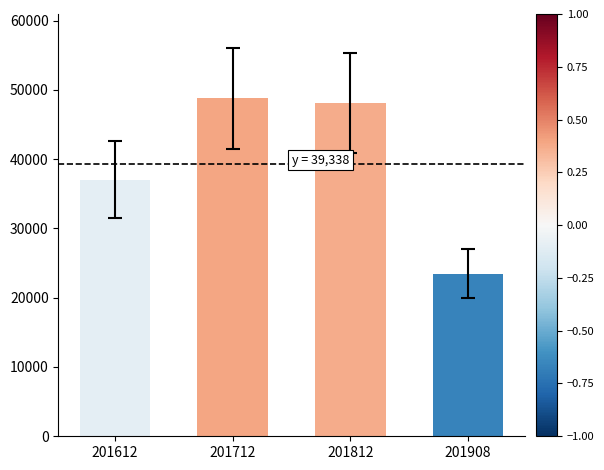

The chart shows a value of 10363.6 at 201908. True or false?

False